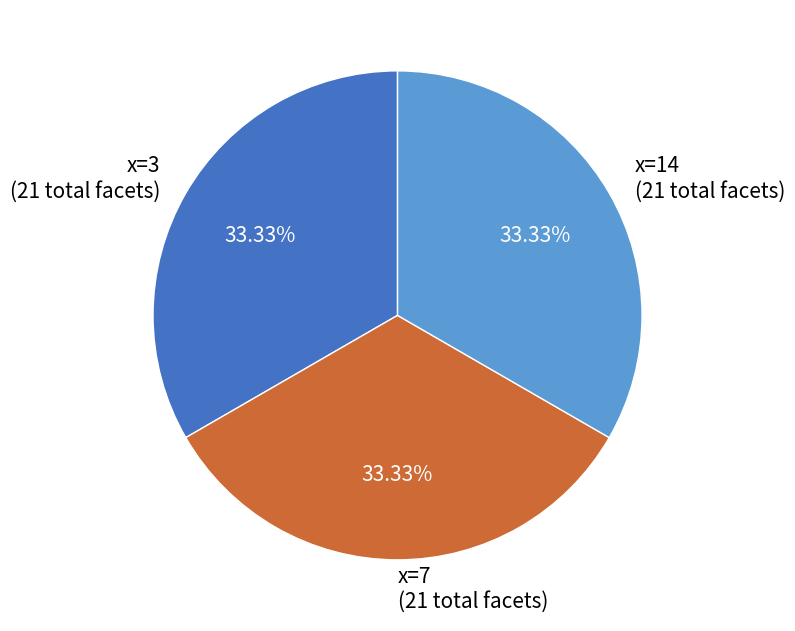

Is there a majority slice in this chart?

No